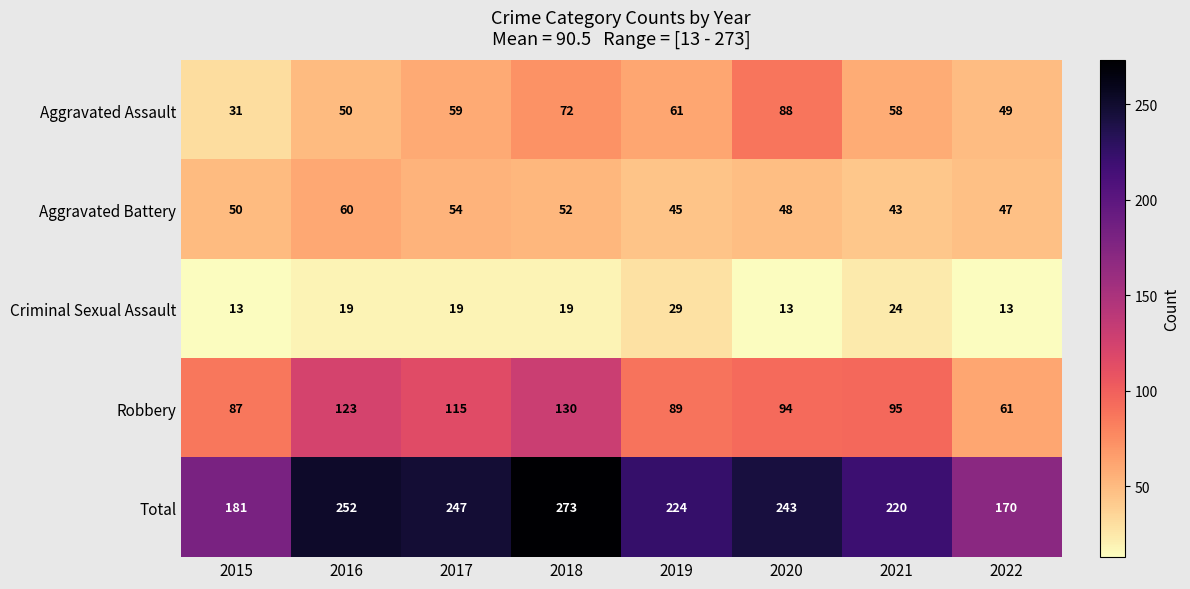

What is the total value across all series at 2015?

362